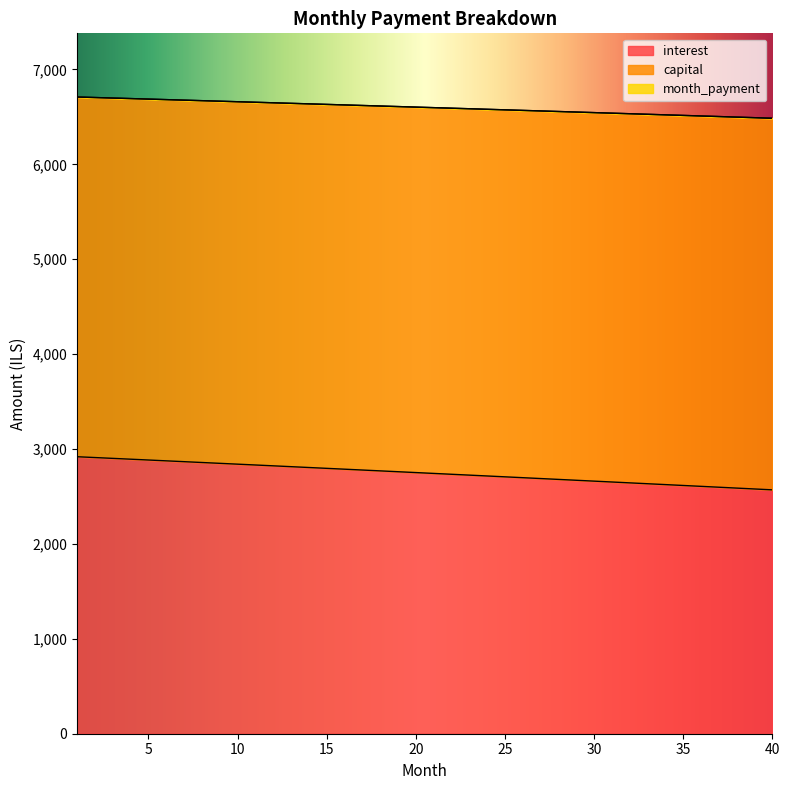

What are all the series names shown in the legend?

interest, capital, month_payment